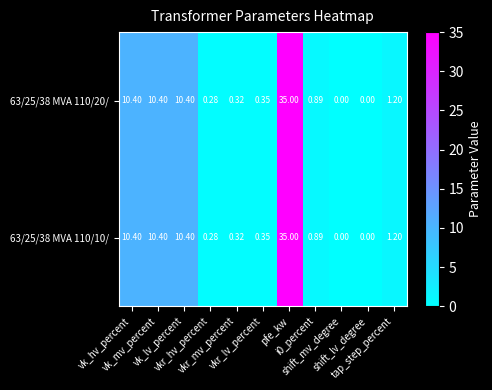

How many values in 63/25/38 MVA 110/10/ are above zero?

9